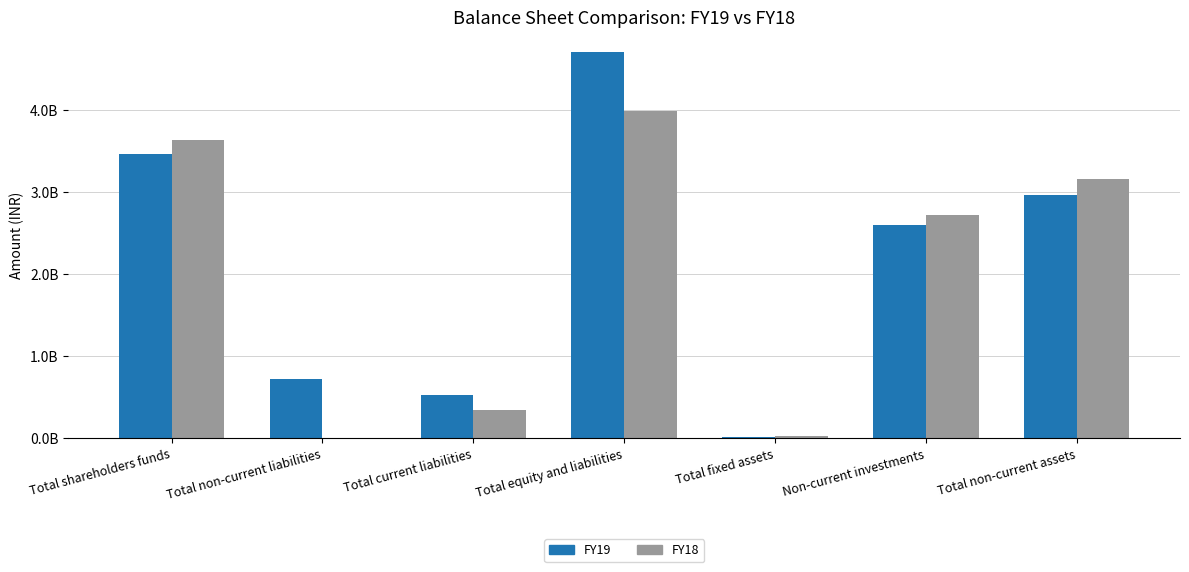

What is the total value across all series at Total fixed assets?

42327000